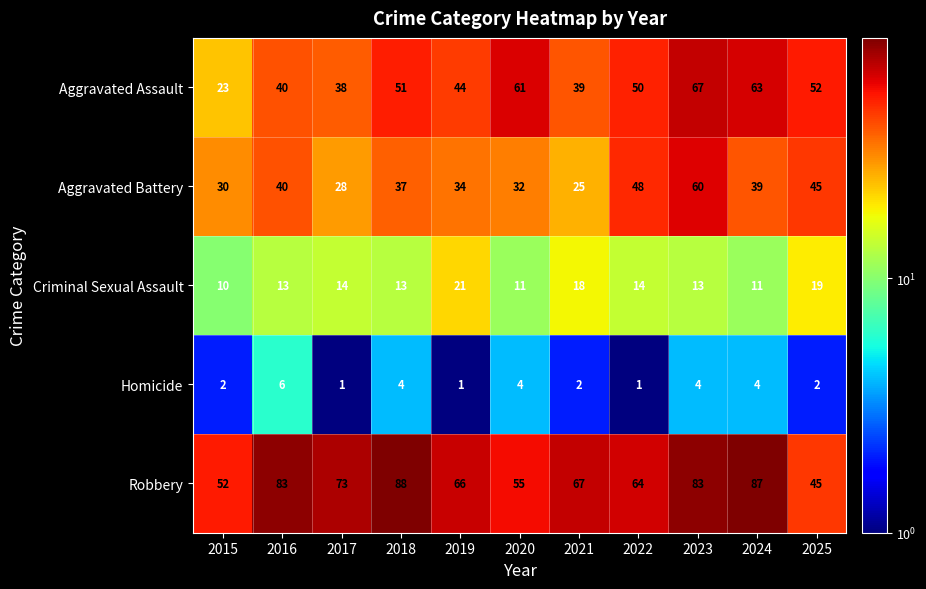

What is the minimum value shown in the chart?

1